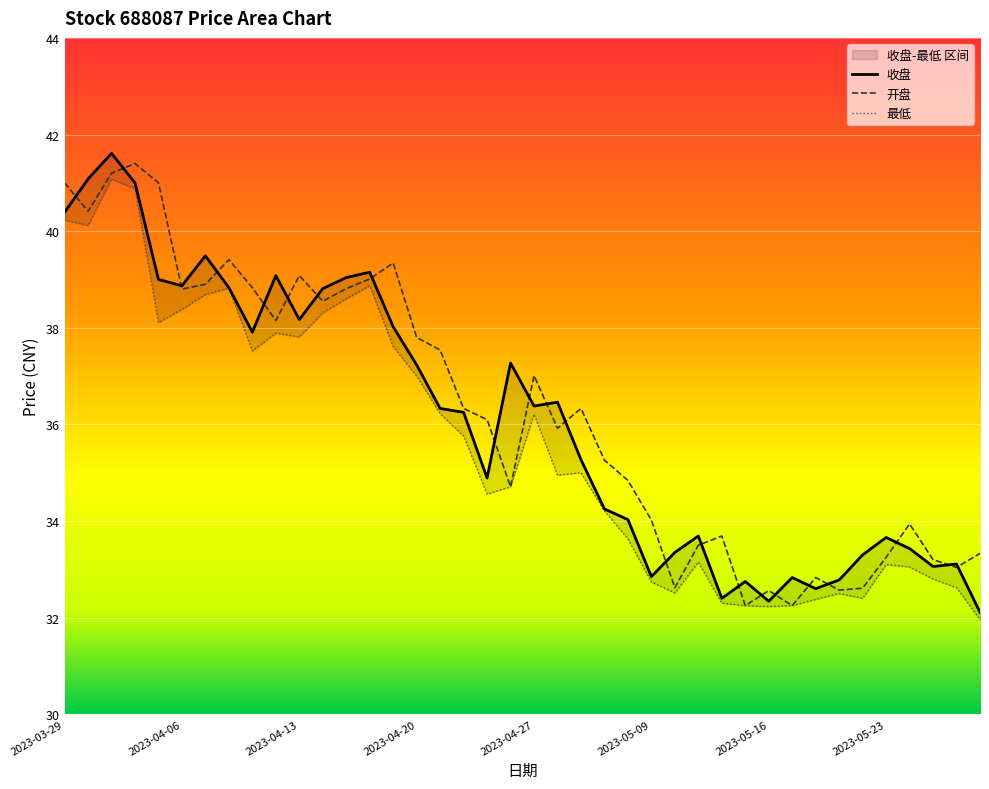

The 开盘 series shows 51.3 at 2023-05-24. True or false?

False